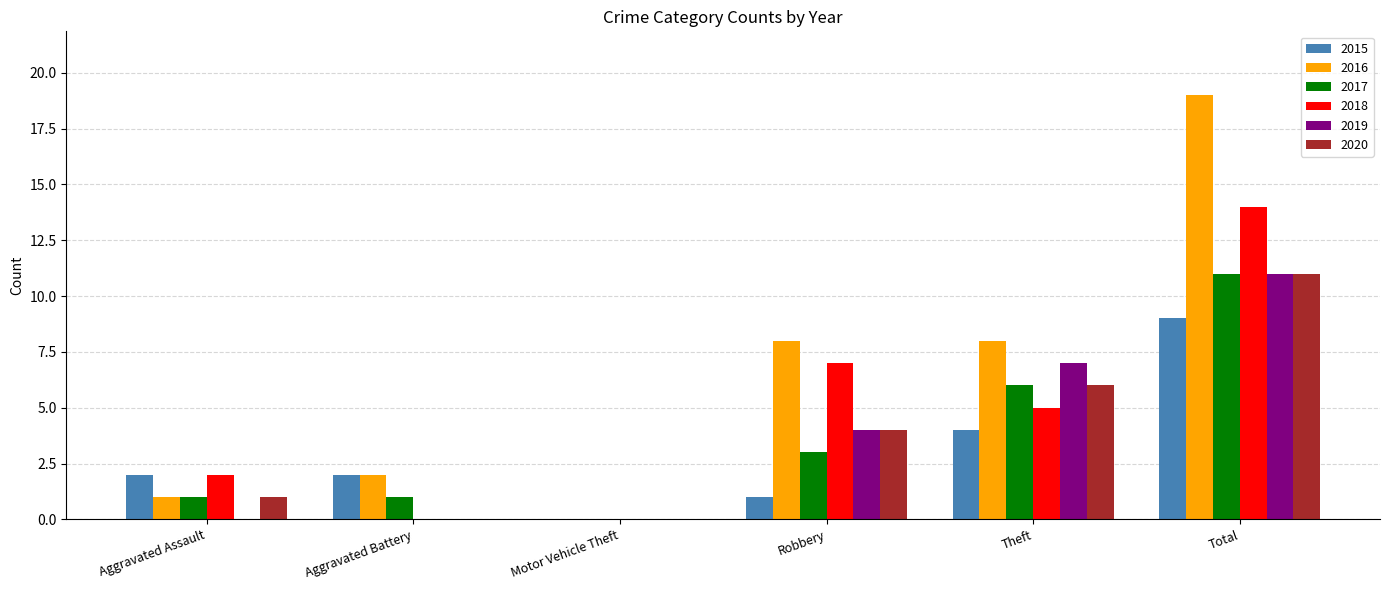

How many distinct data groups are displayed?

6